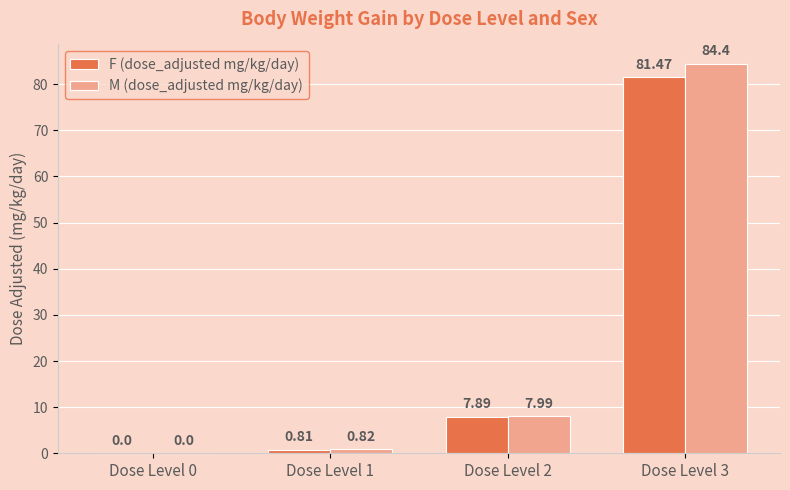

How many series are shown in this chart?

2